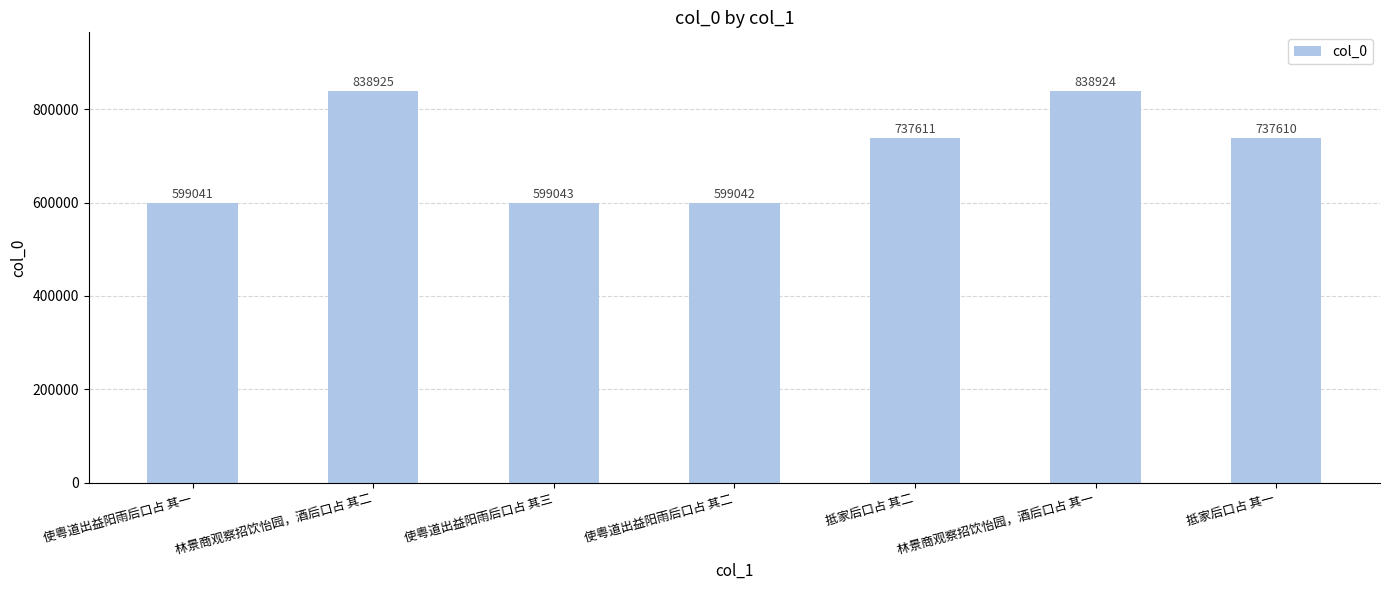

True or false: the data shows 737611 at 抵家后口占 其二.

True